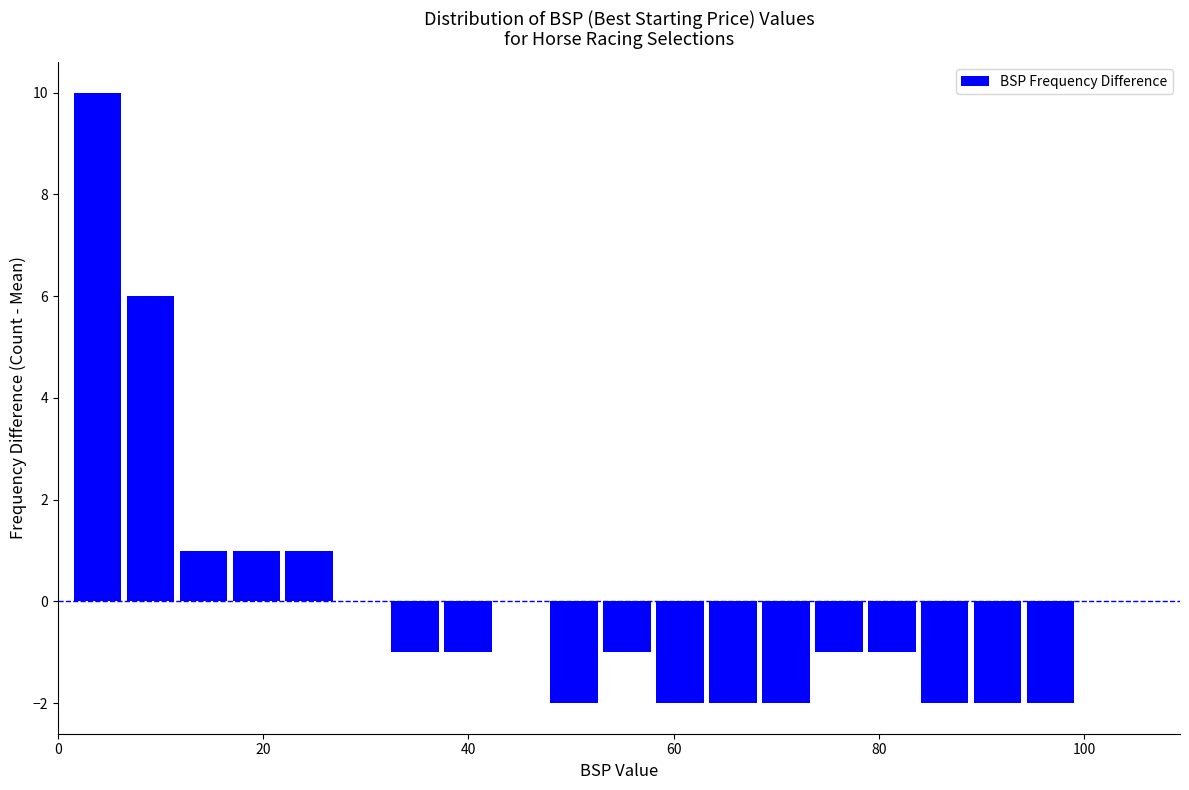

Read against the x-axis, roughly where is the centre of the tallest bar?

4